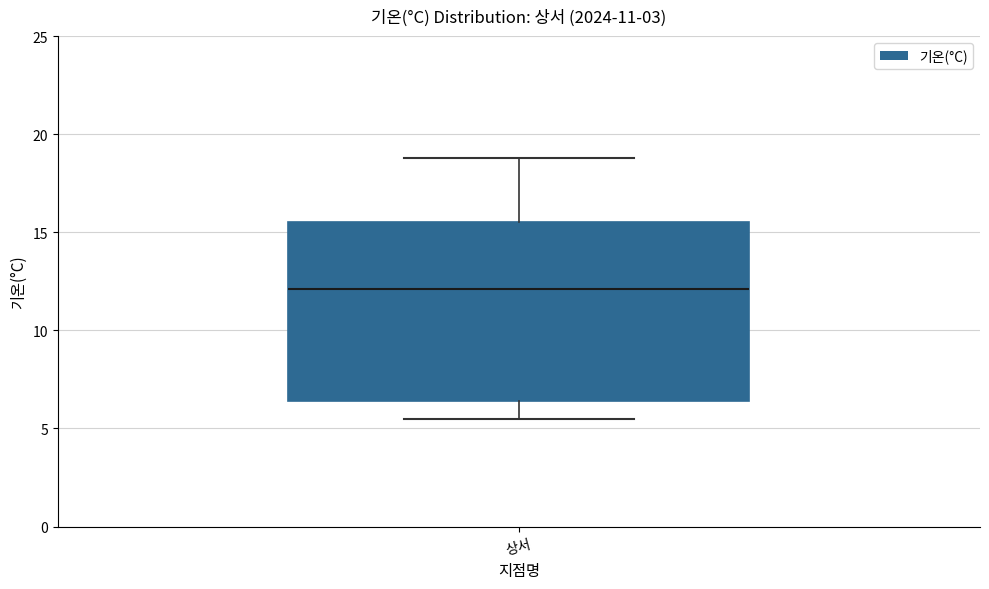

Transcribe this box plot: give where the median line is, the range the box spans, and where the two whiskers end, as read against the y-axis. The values are not printed on the chart, so give them approximately, as read against the axis.

median 12.0, box 6.5 to 15.5, whiskers 5.5 to 19.0